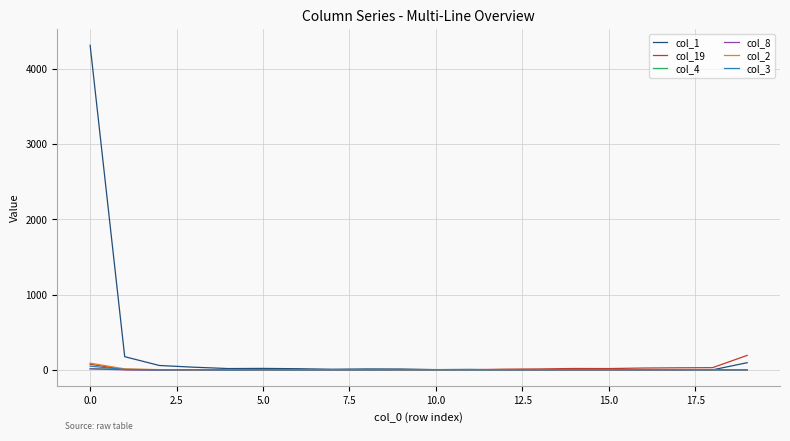

What is the maximum value shown in the chart?

4315